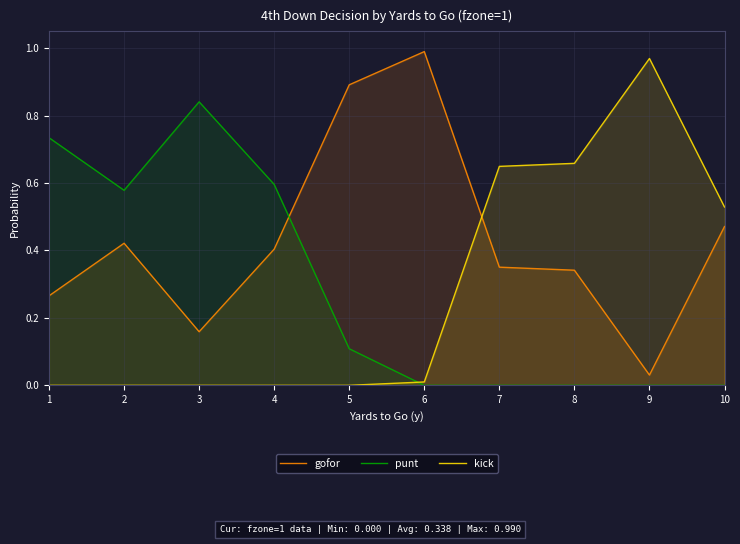

What is the value of the kick point at the 7th from the left?

0.6